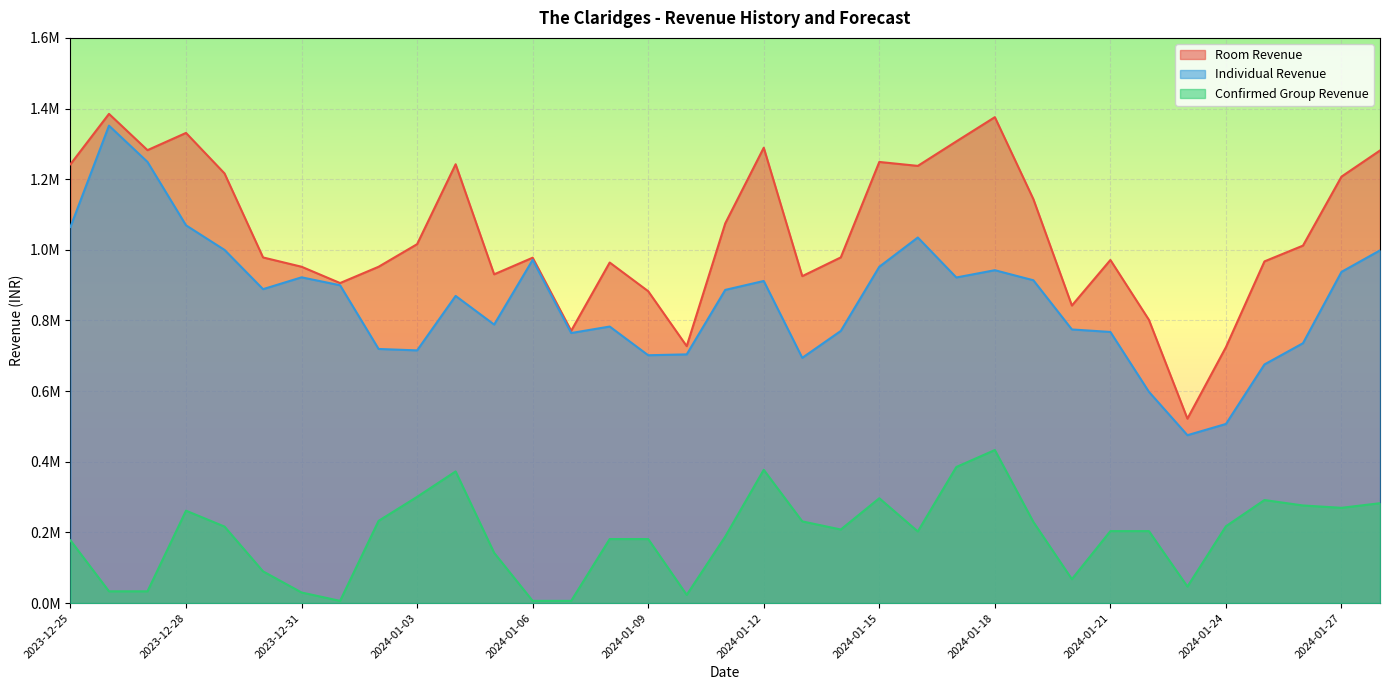

True or false: Room Revenue has more than 0 points higher than both neighbors.

True